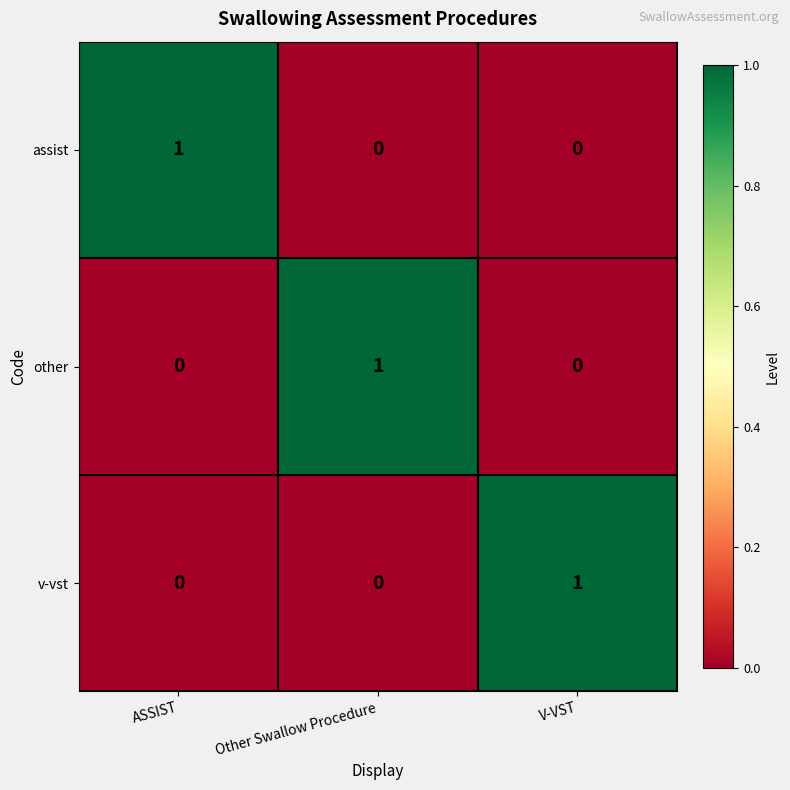

Reading left to right, extract all data points from this chart.

assist: 1	0	0
other: 0	1	0
v-vst: 0	0	1